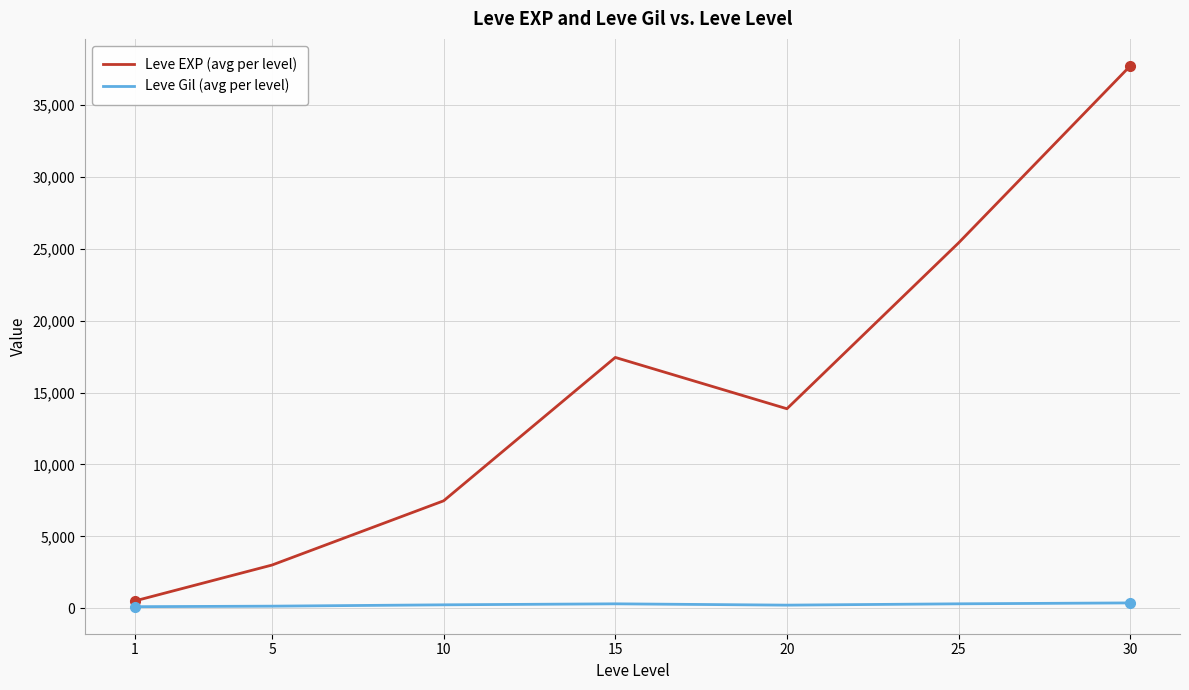

Does the chart have visible grid lines?

Yes